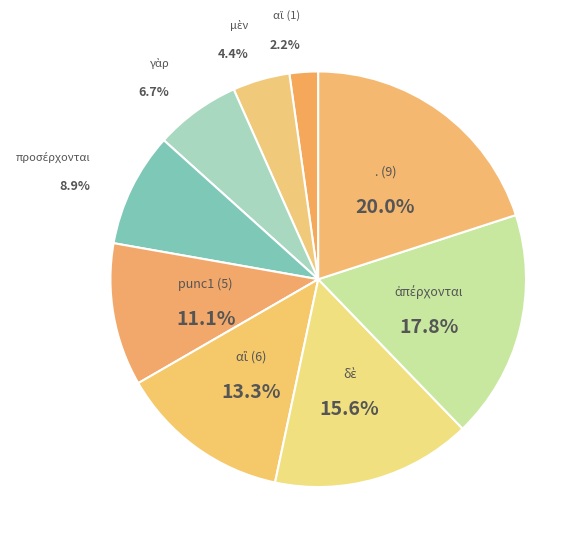

Is there a majority slice in this chart?

No